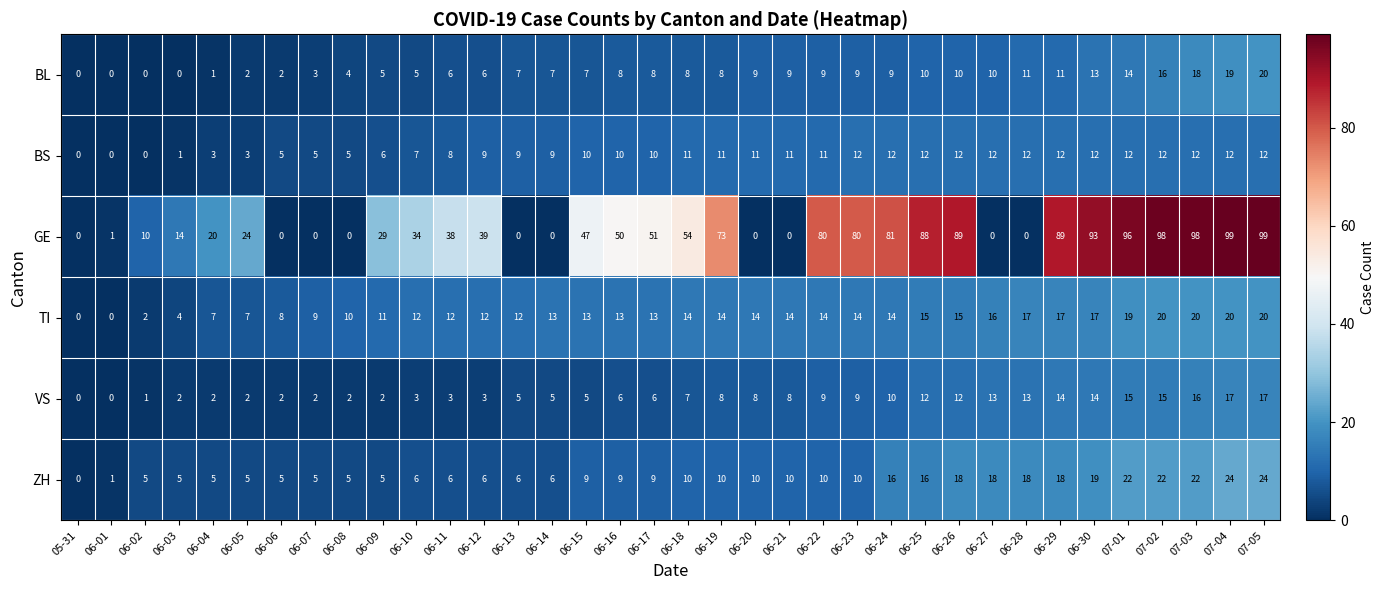

What is the total value across all series at 06-25?

153